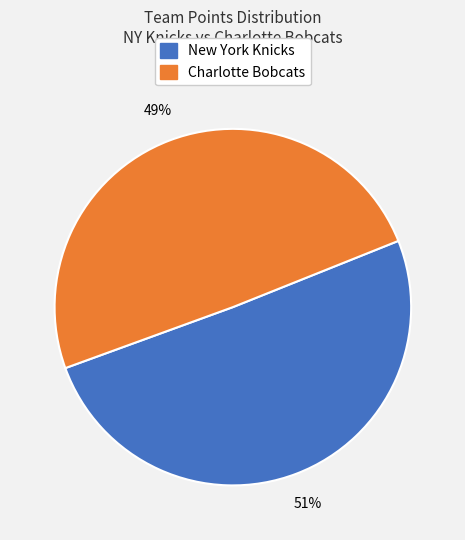

To the nearest percent, what is the average slice percentage?

50%